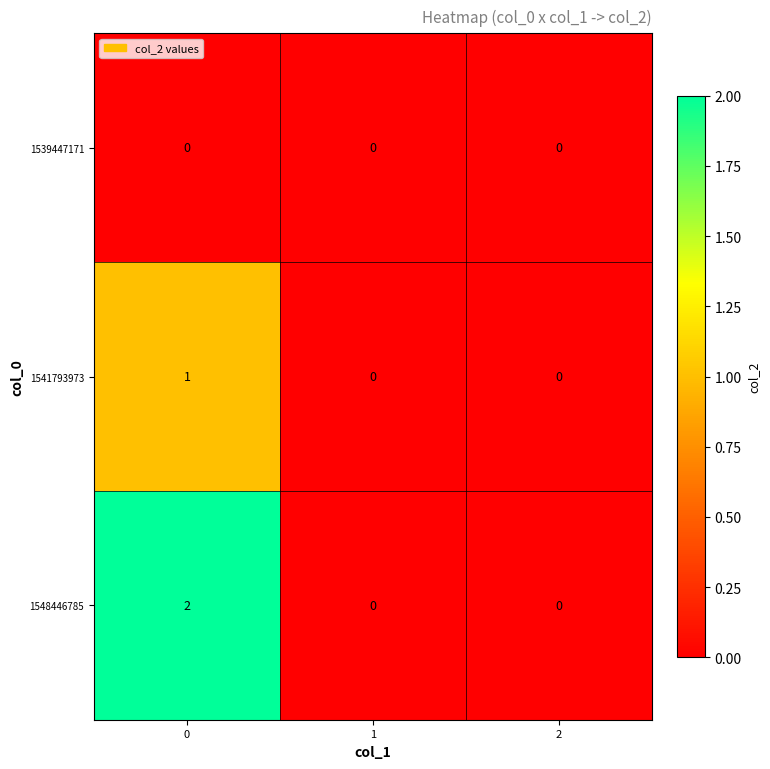

Rank the series by their average value, from lowest to highest.

1539447171, 1541793973, 1548446785